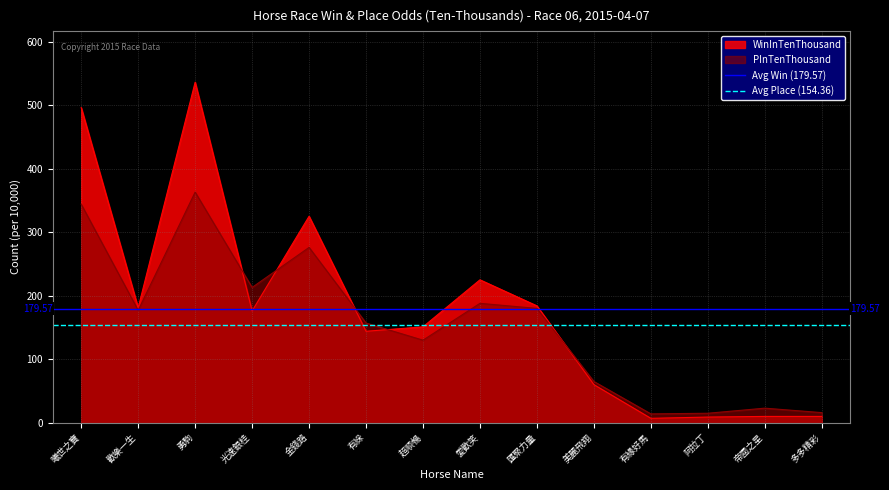

What is the maximum value for Avg Place (154.36)?

154.4